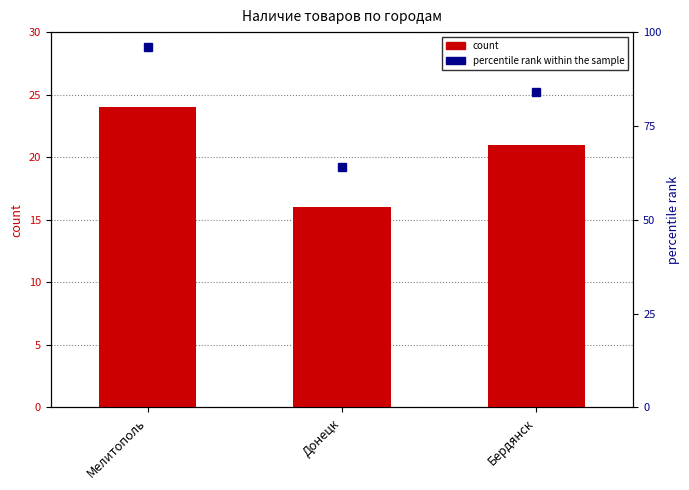

At which category is the sum across all series the highest?

Мелитополь